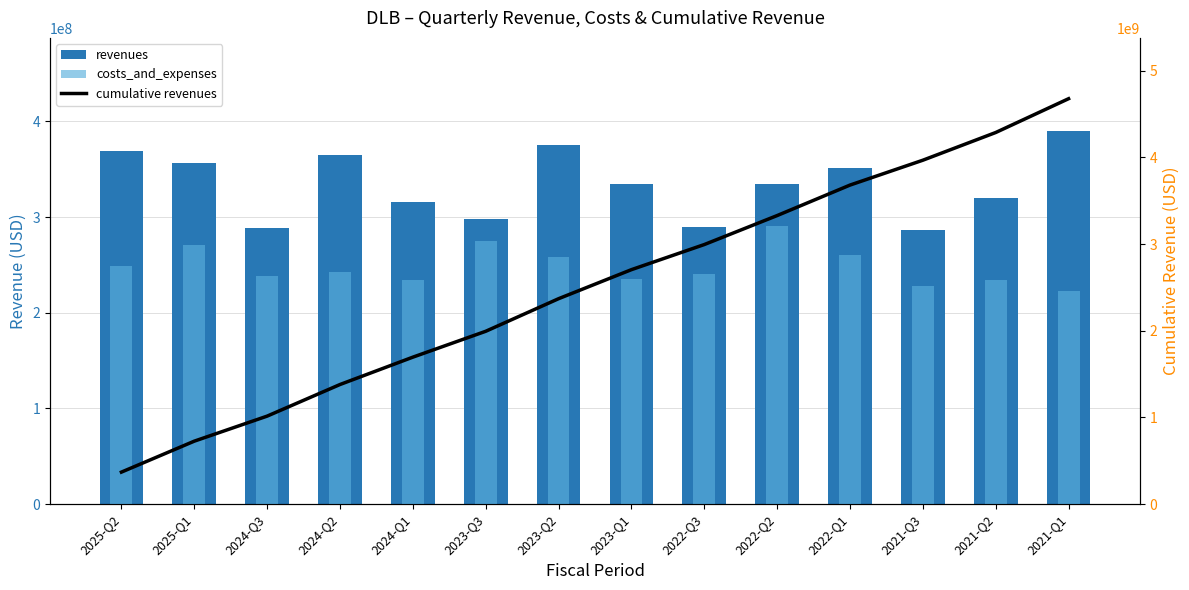

What value does the revenues series have at 2021-Q1, to the nearest 50?

389874000